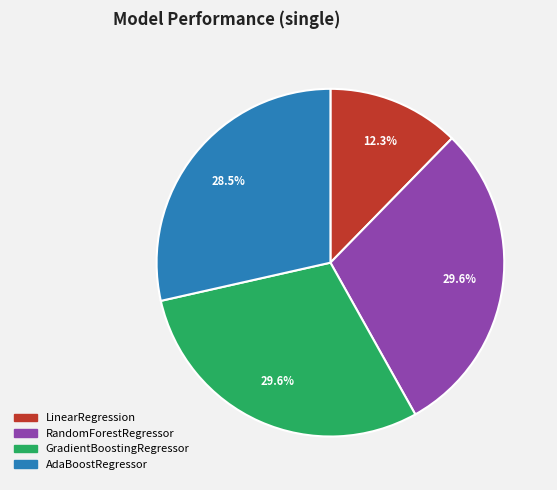

What percentage do AdaBoostRegressor and GradientBoostingRegressor together represent?

58.1%